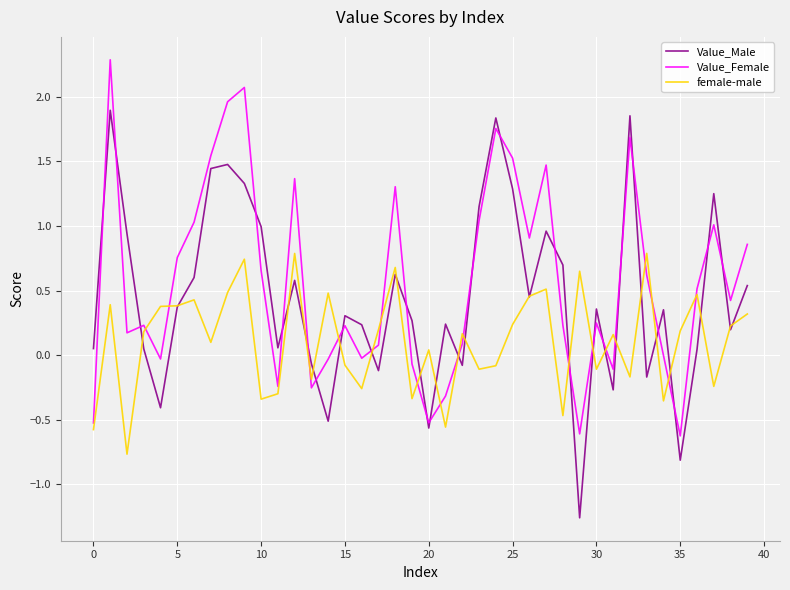

Which series has the largest range (max minus min)?

Value_Male